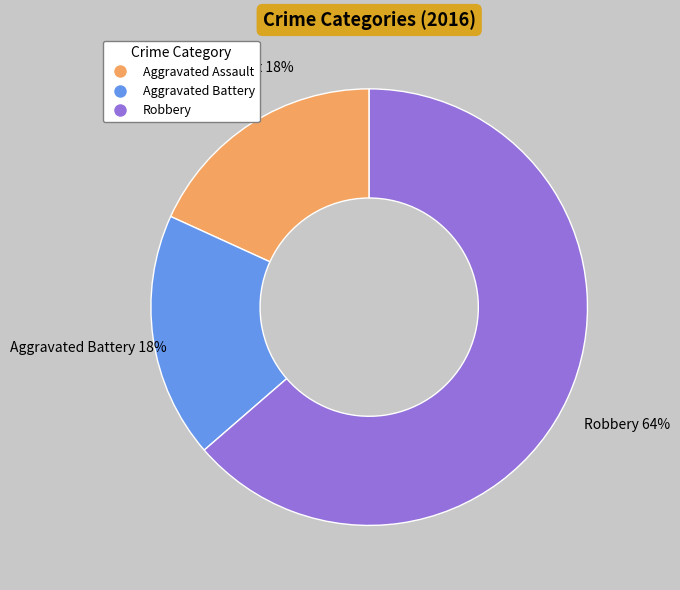

Count the number of slices in the pie.

3